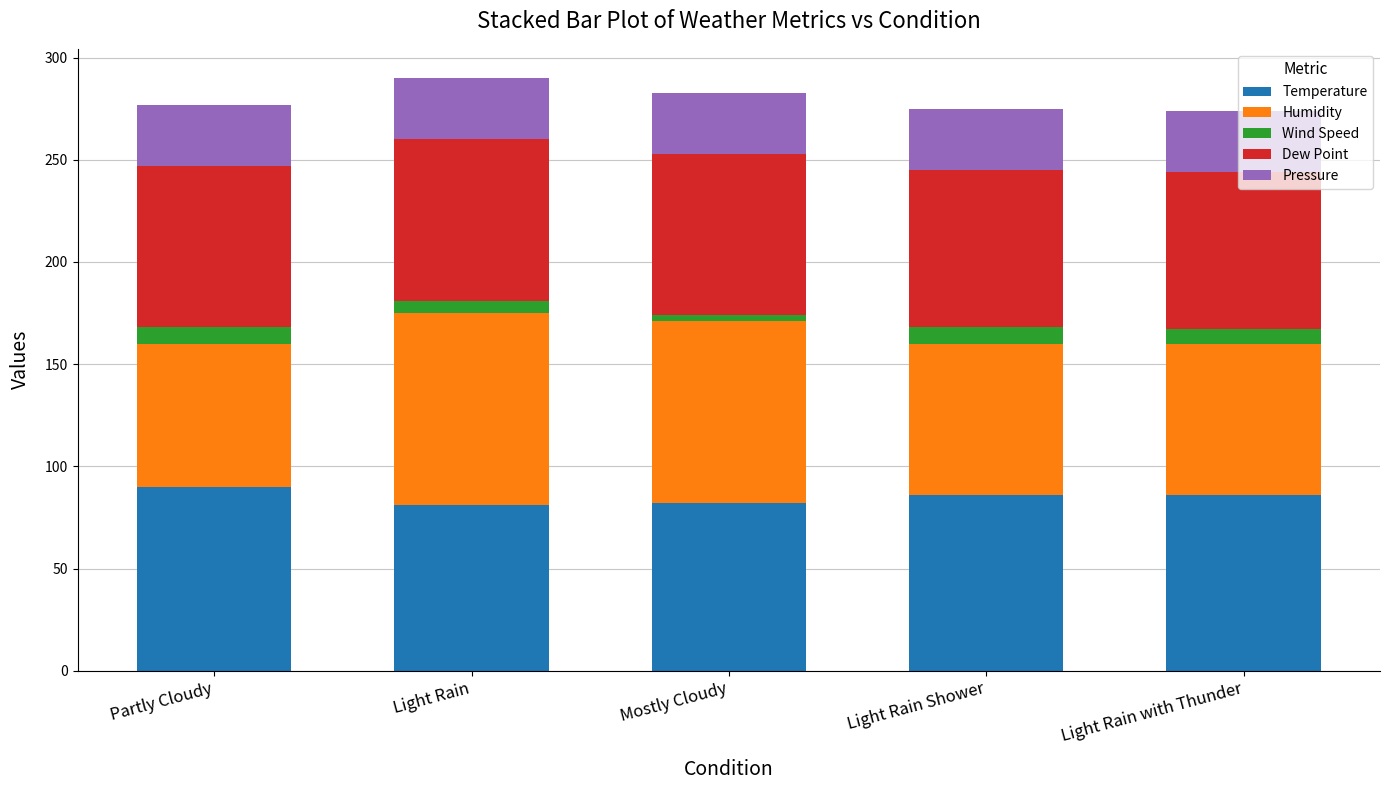

What are all the series names shown in the legend?

Temperature, Humidity, Wind Speed, Dew Point, Pressure